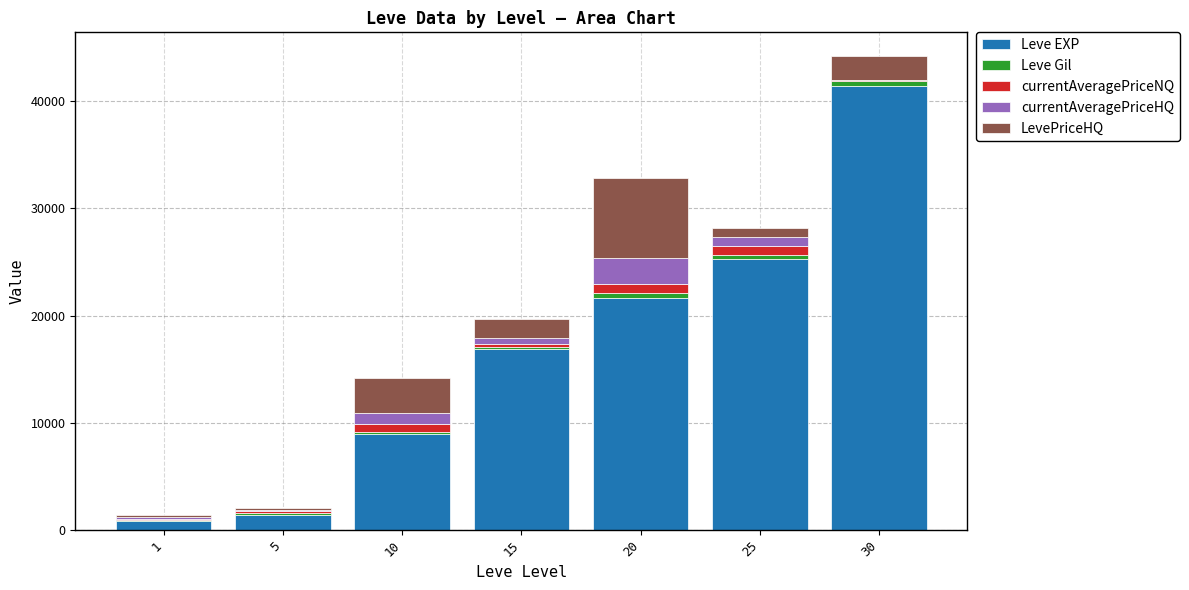

At which category is the sum across all series the highest?

30